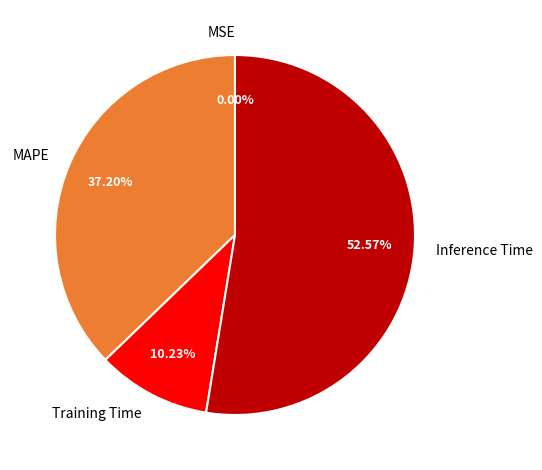

Which category has the biggest portion of the pie?

Inference Time